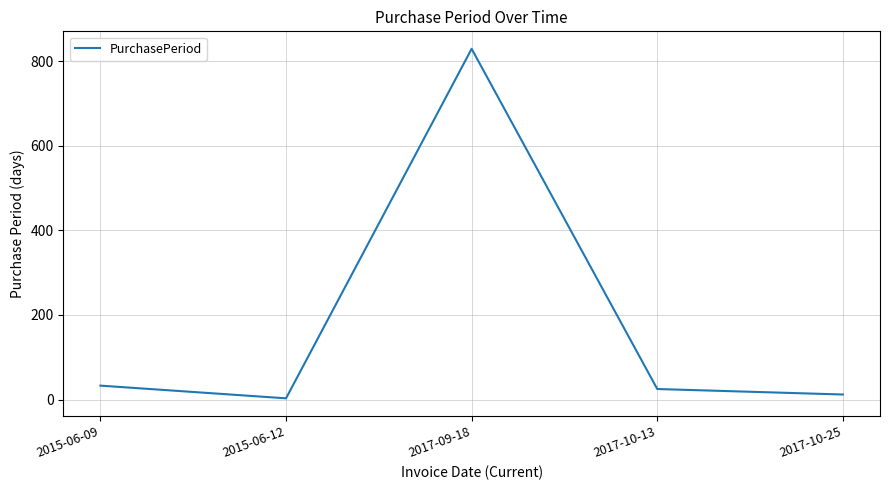

True or false: the data shows 3 at 2015-06-12.

True